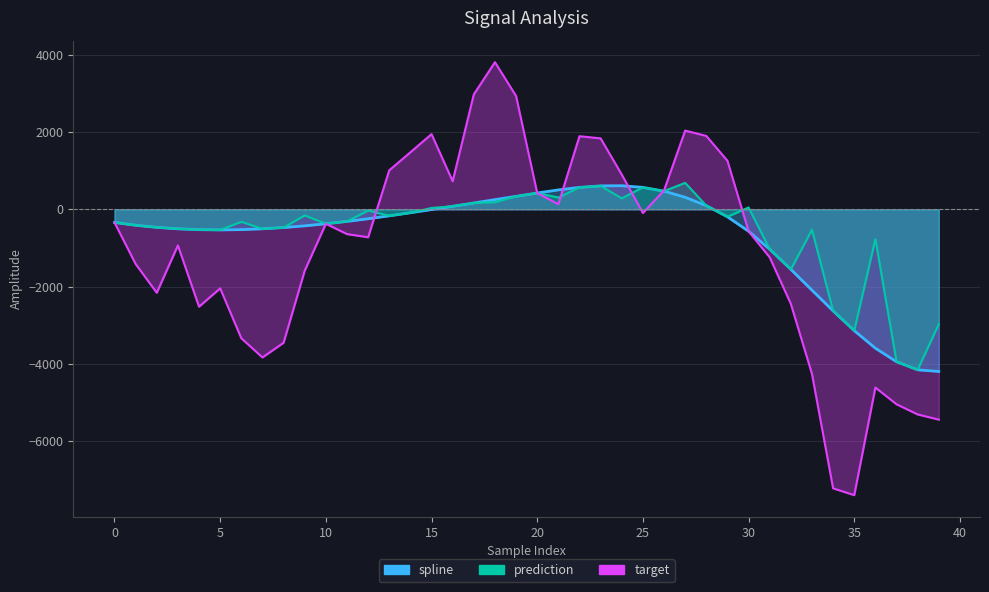

Where is prediction_line nearest to the value -1735?

32